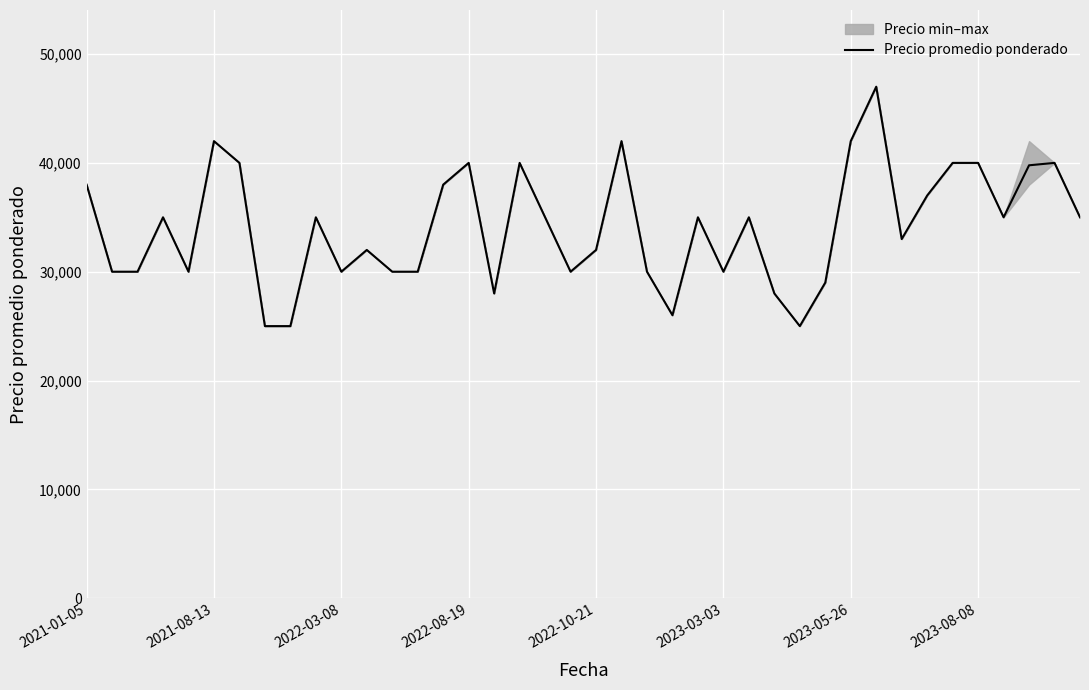

What is the highest value of the Precio promedio ponderado series?

47000